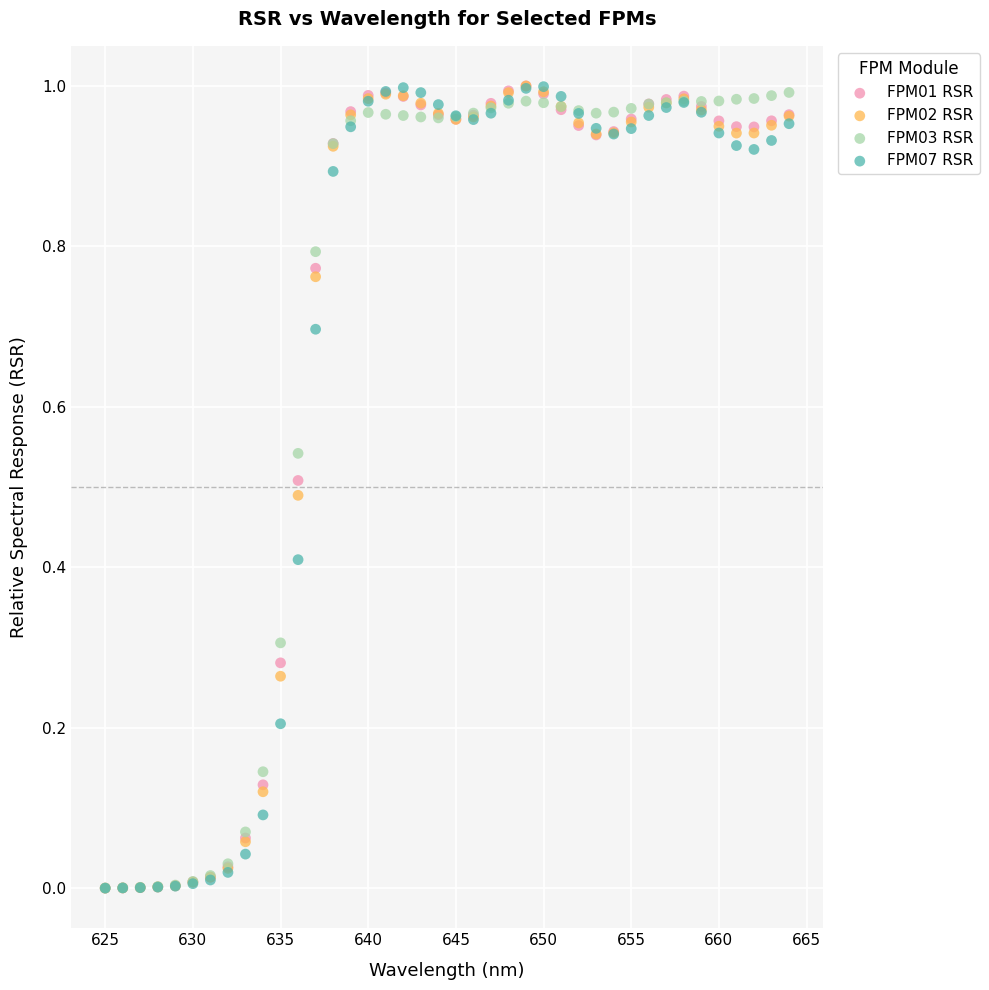

What are all the series names shown in the legend?

FPM01 RSR, FPM02 RSR, FPM03 RSR, FPM07 RSR